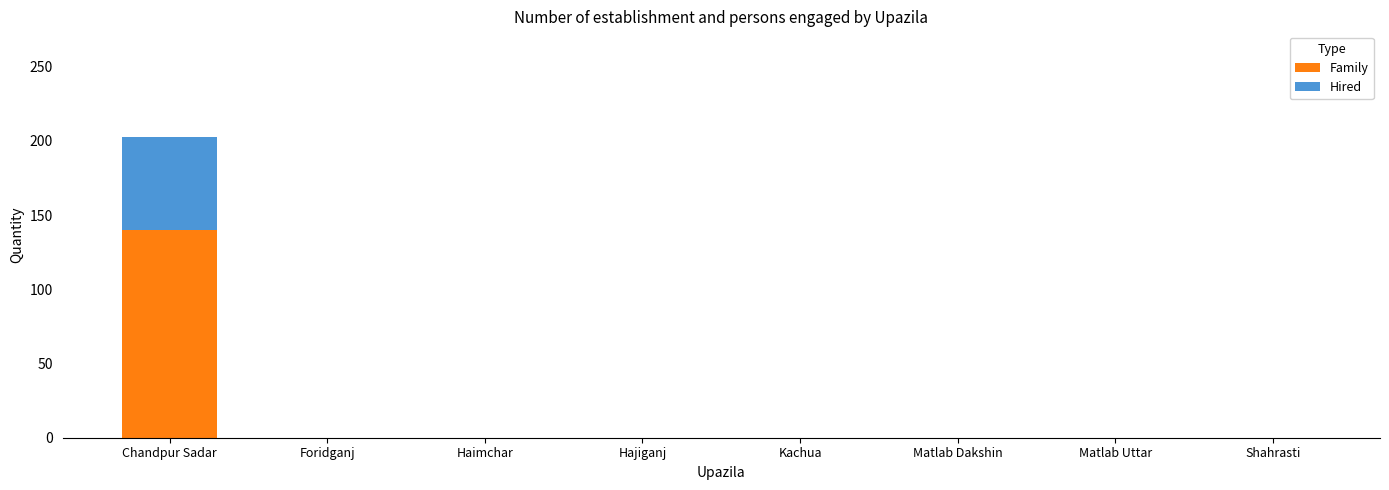

Does the chart contain stacked bars?

Yes